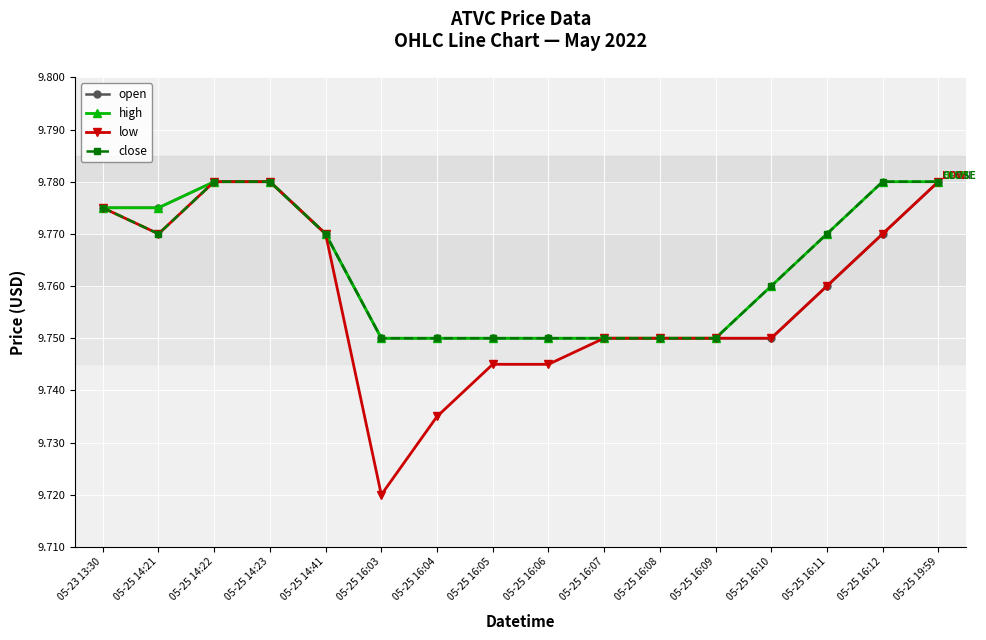

How many low values are between 9 and 10?

16